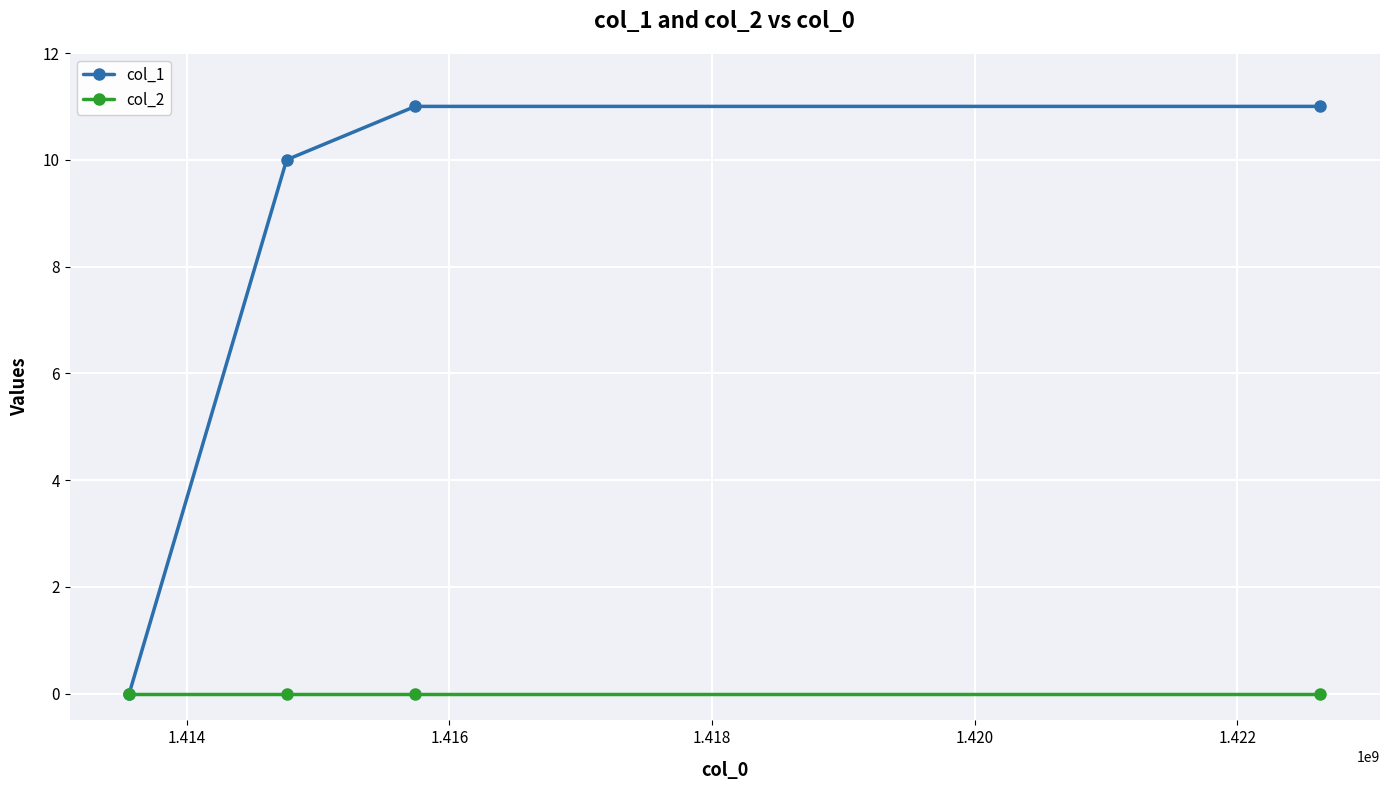

Which series has the largest total across all categories?

col_1